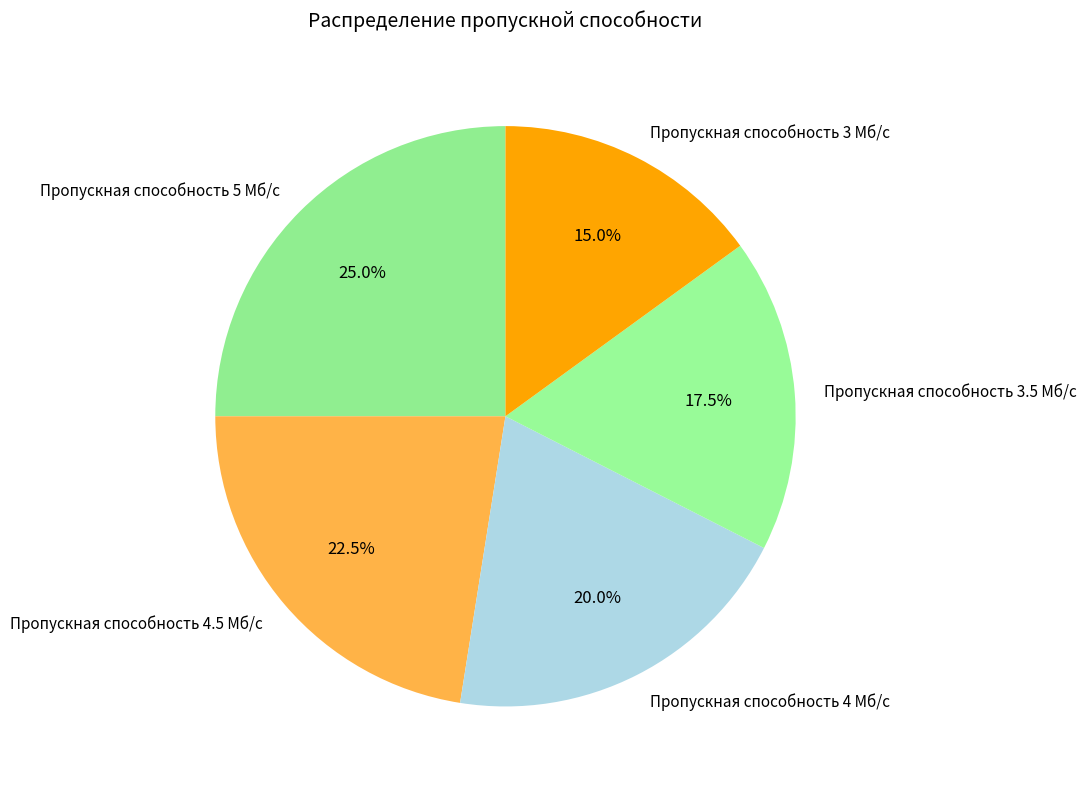

To the nearest percent, what is the difference between the Пропускная способность 5 Мб/с and Пропускная способность 4.5 Мб/с slice percentages?

2%